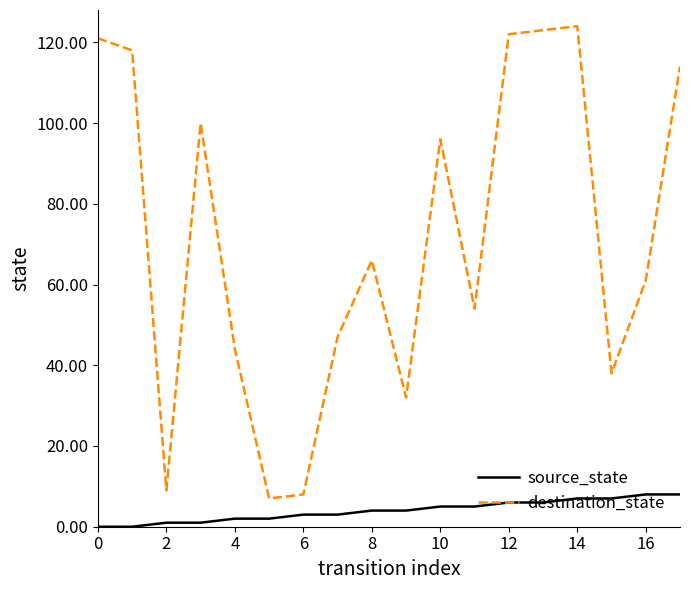

True or false: destination_state and source_state intersect in this chart.

False